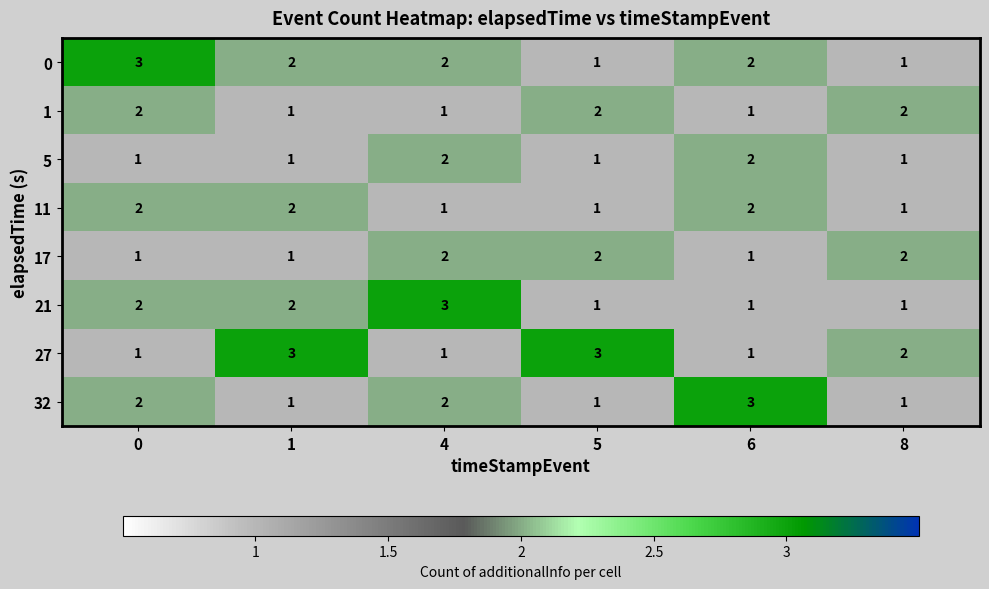

Is it true that 21 equals 2 at 5?

False